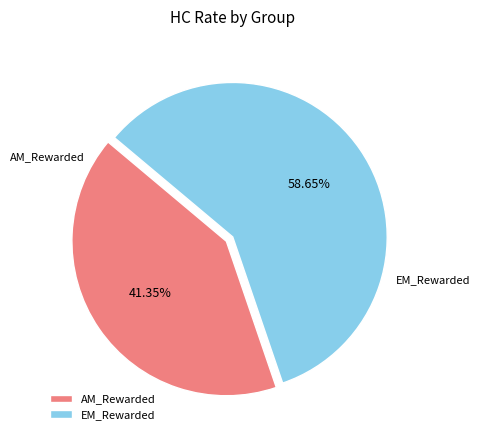

What is the majority slice?

EM_Rewarded